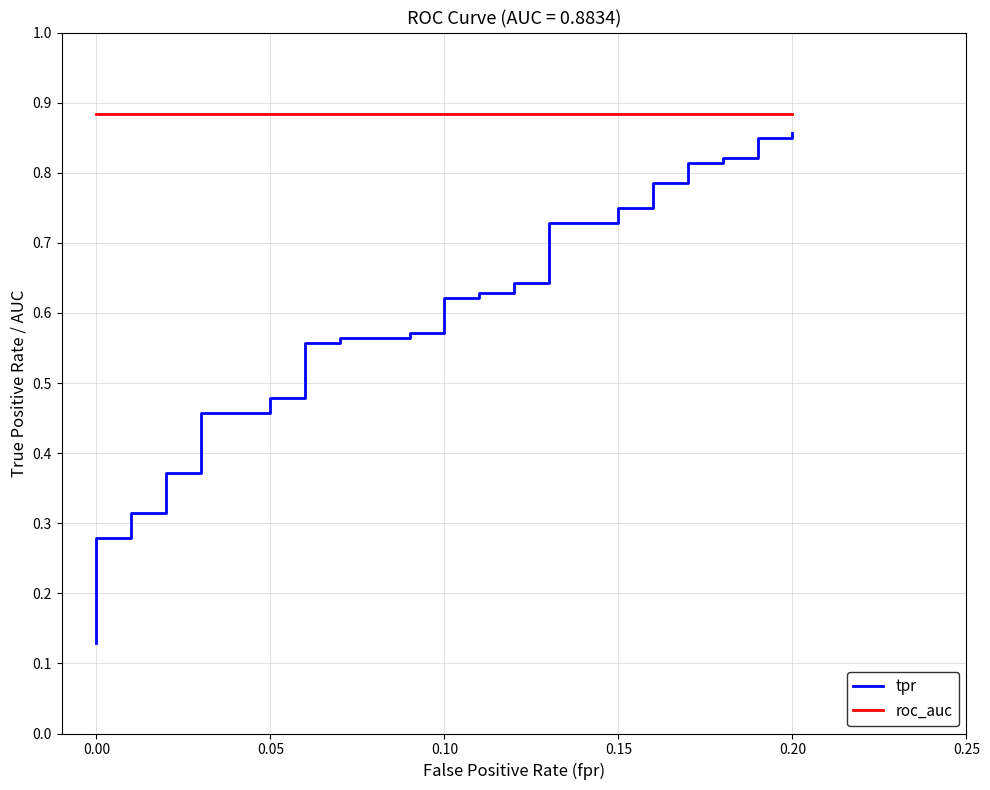

What are all the series names shown in the legend?

tpr, roc_auc